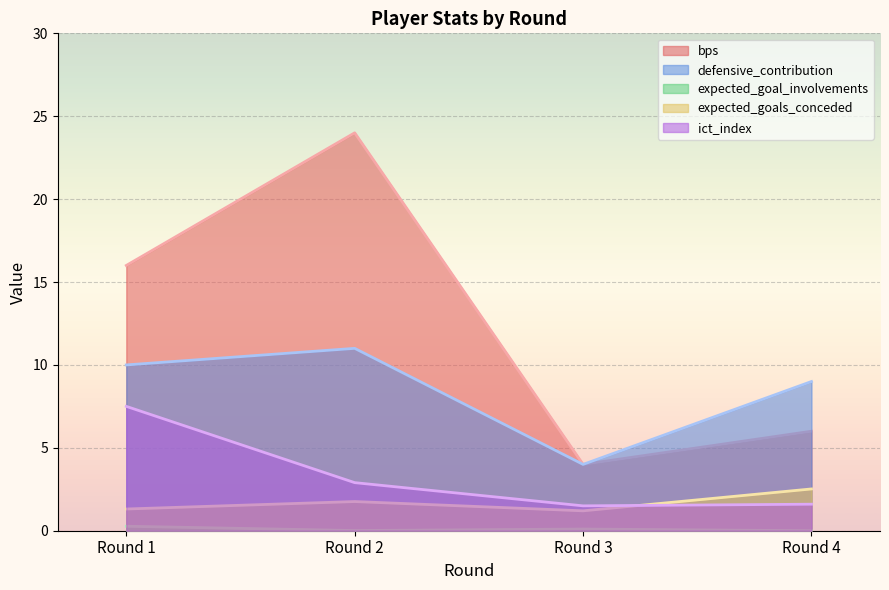

True or false: bps and defensive_contribution intersect in this chart.

False